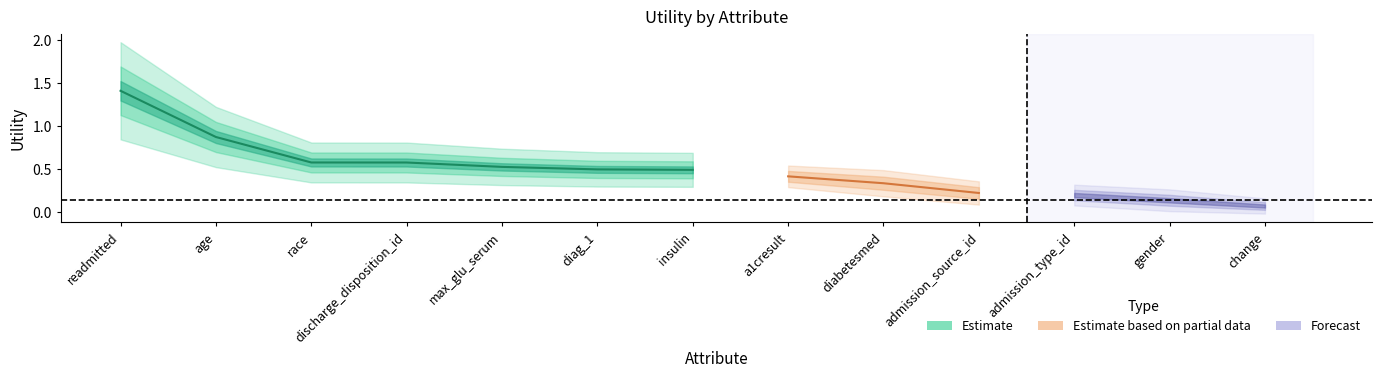

Which has a higher value, readmitted or gender?

readmitted